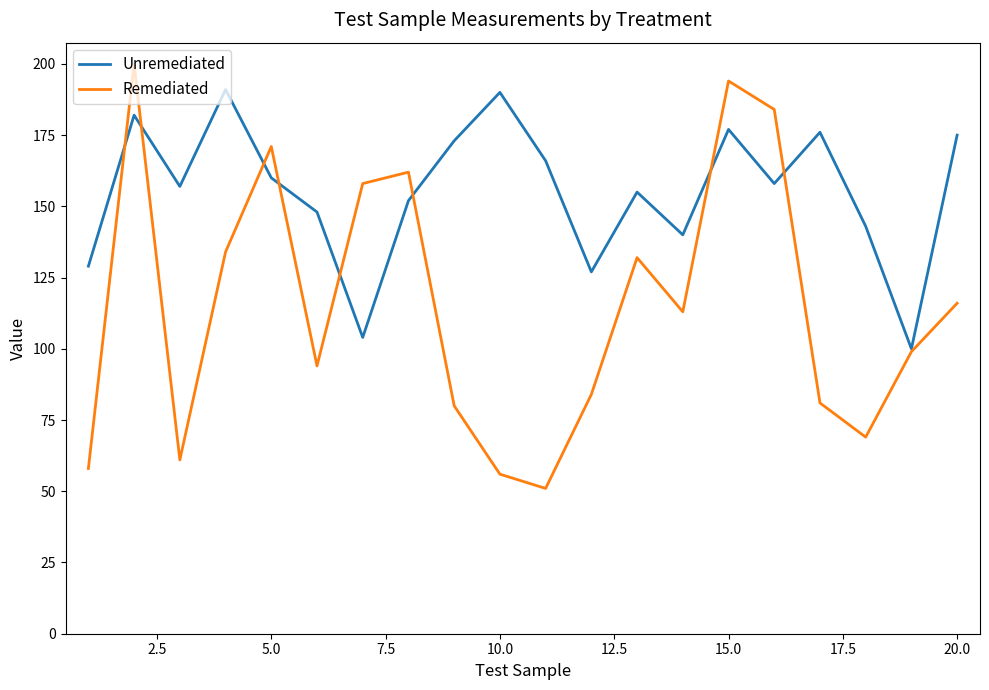

What is the sum of all Remediated values?

2297